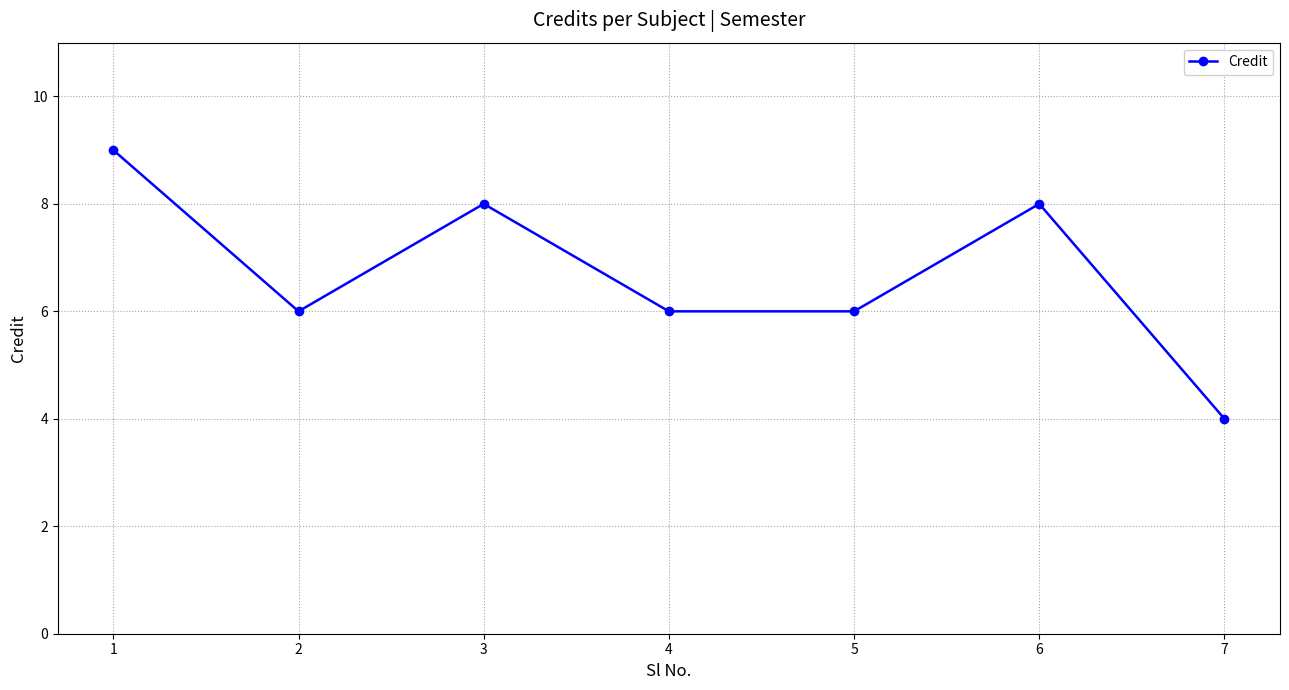

What is the sum of all values?

47